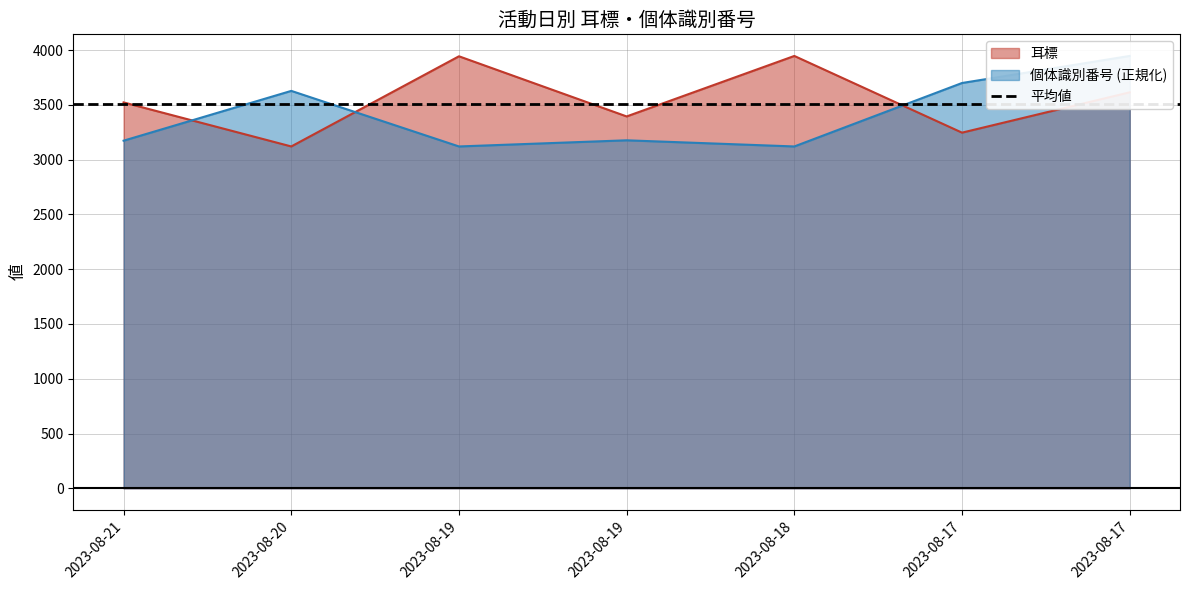

Is the value of 個体識別番号 at 2023-08-17 greater than the value of 耳標 at 2023-08-17?

Yes